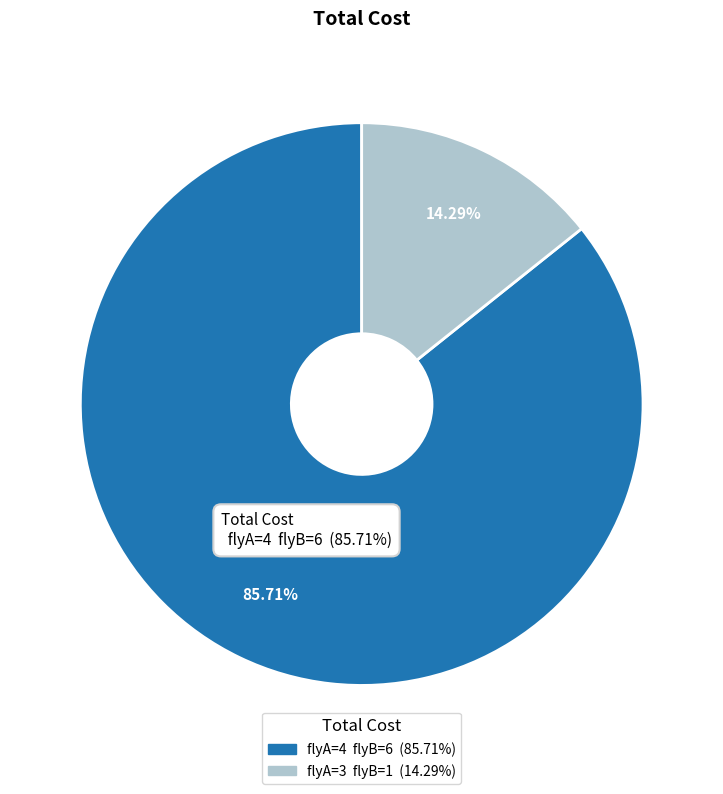

Is there a majority slice in this chart?

Yes